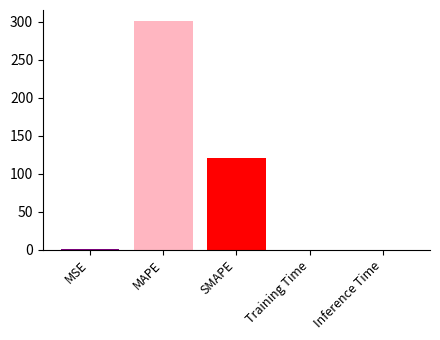

At which category does the chart reach its peak across all series?

MAPE